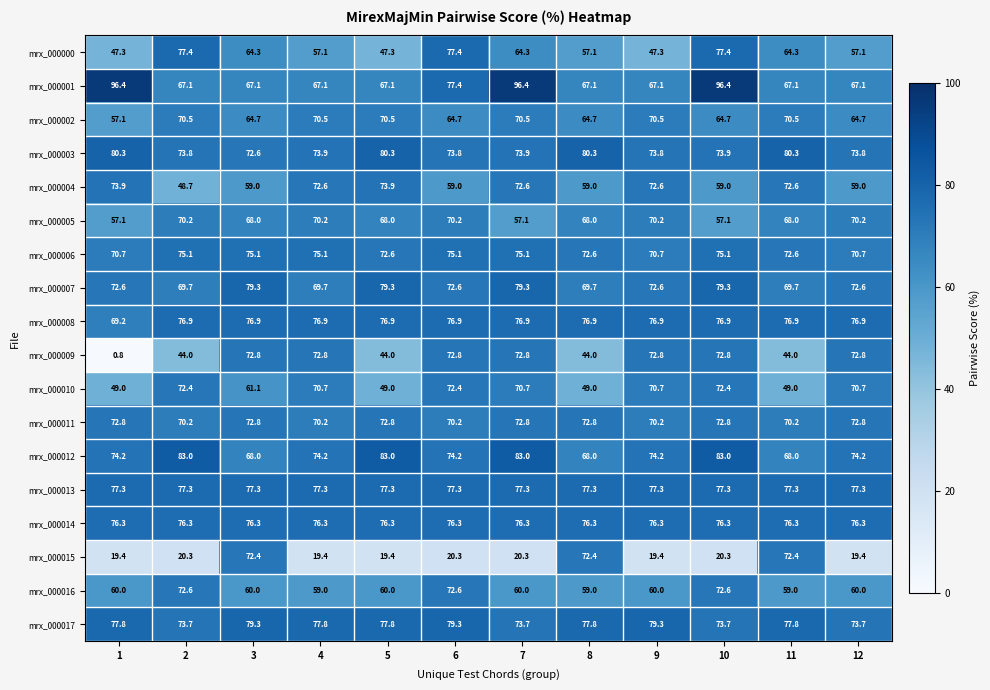

What is the sum of the mrx_000012 values at 12 and 6?

148.4